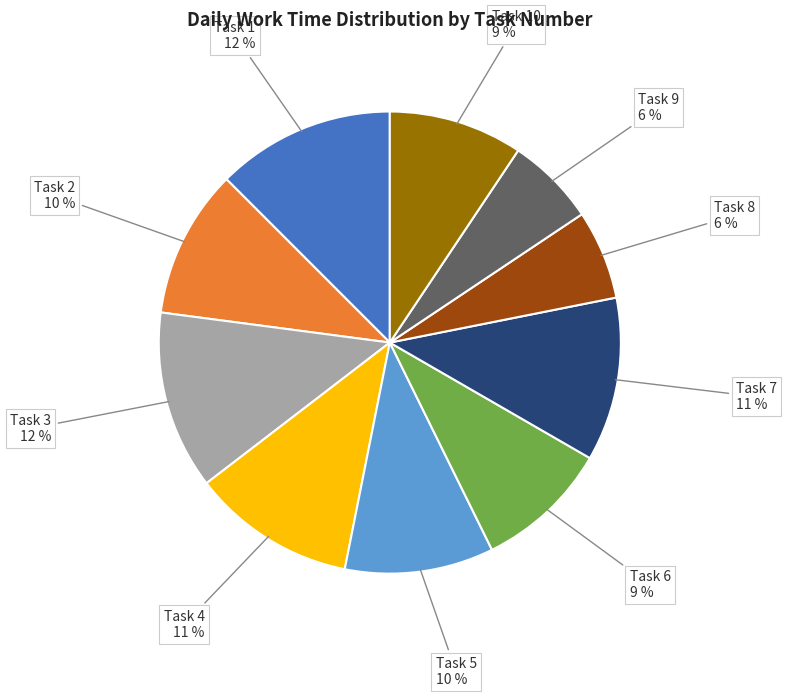

Is the sum of Task 2 and Task 3 greater than half?

No